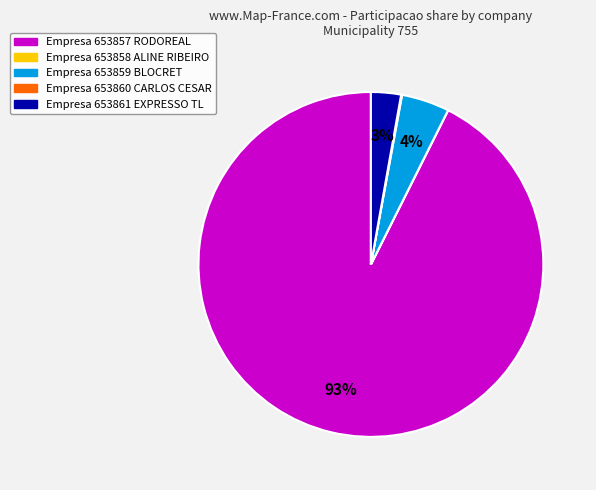

Is there any slice that represents more than half of the pie?

Yes